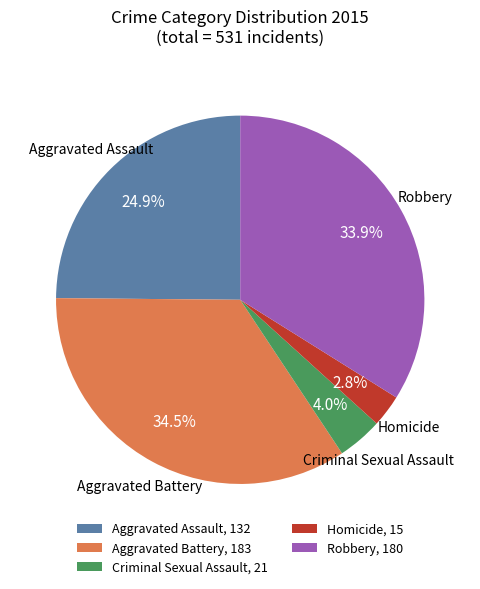

What is the ratio of the value at Robbery to the value at Aggravated Battery?

1.0